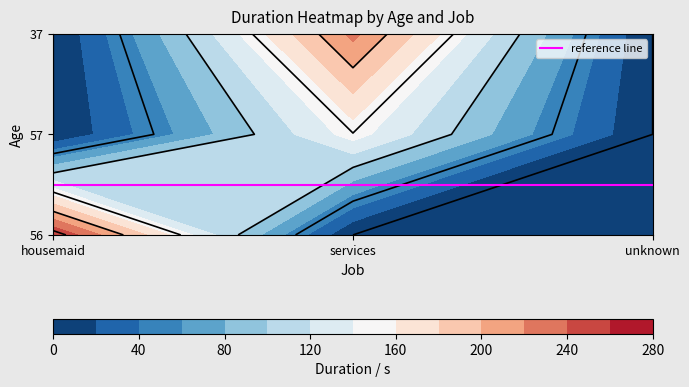

Is it true that services equals 0 at 0?

True